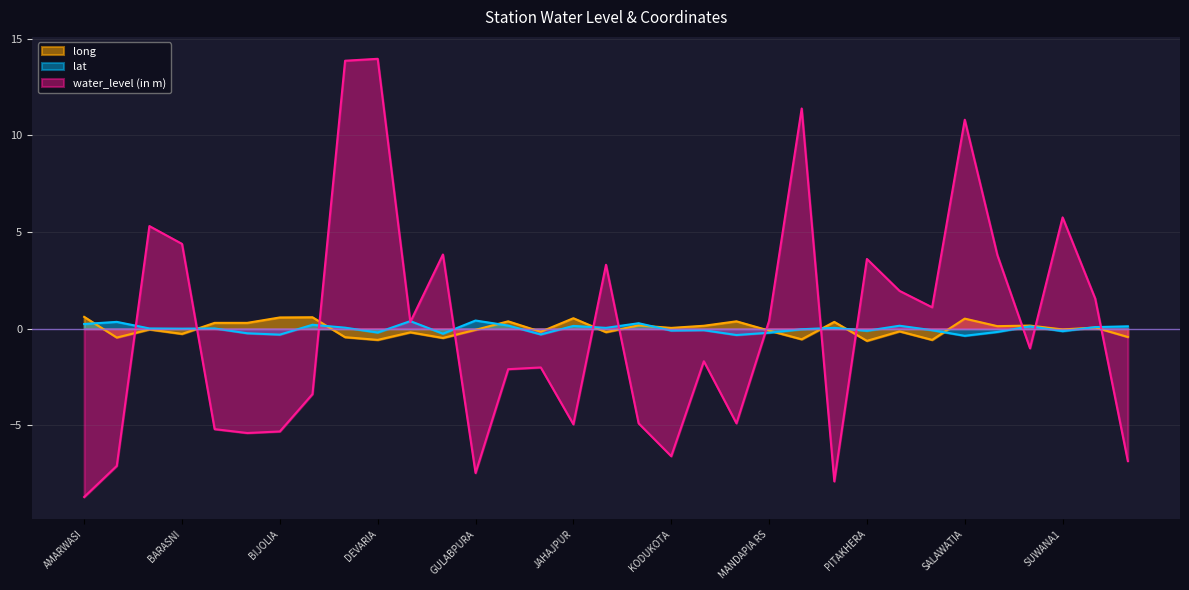

What is the difference between the water_level (in m) values at RAILA ROAD and Dahimatha?

11.9